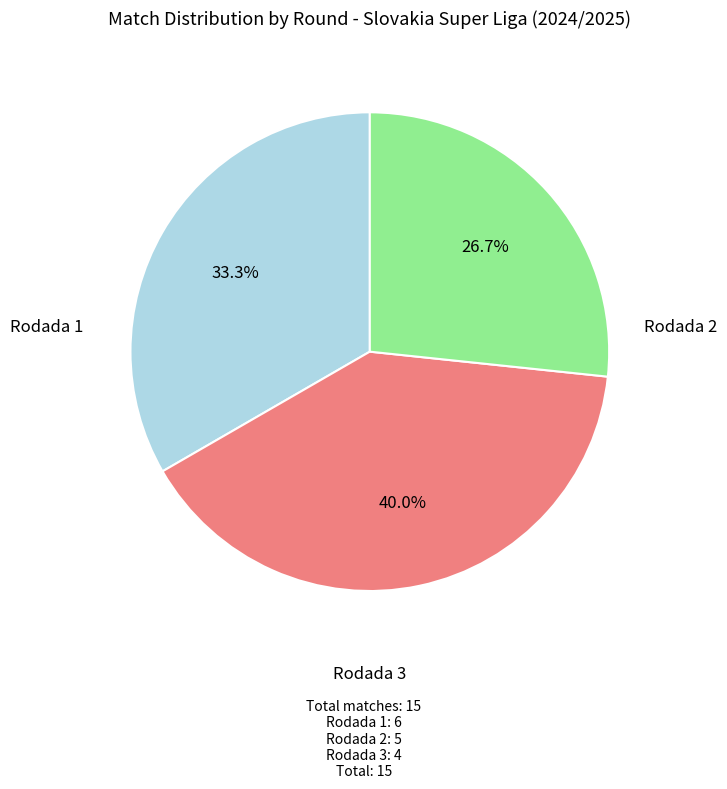

Does any single category account for the majority?

No